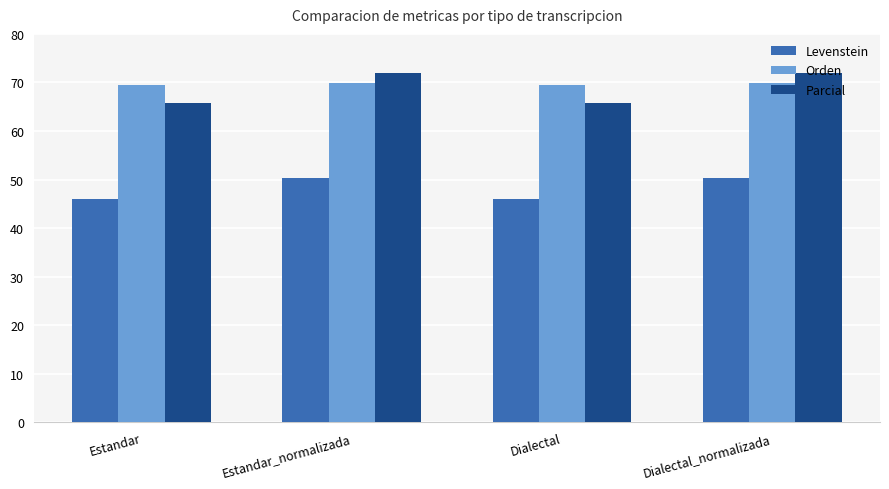

Are the bars horizontal?

No